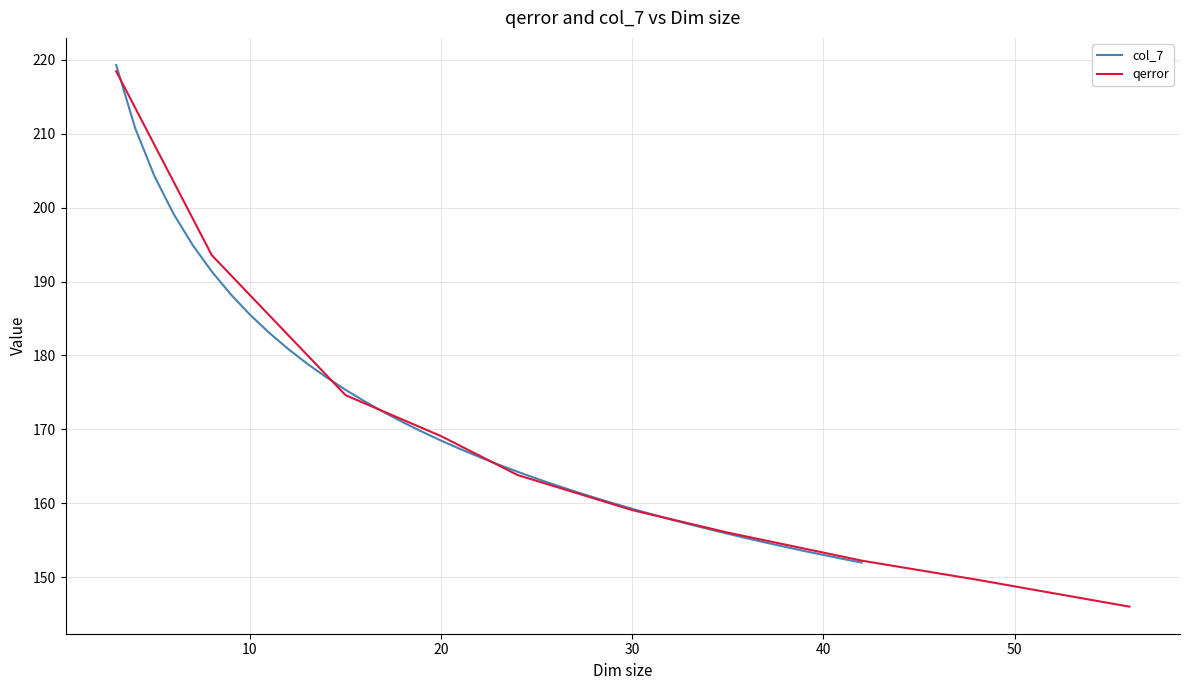

What is the sum of all values?

6835.5